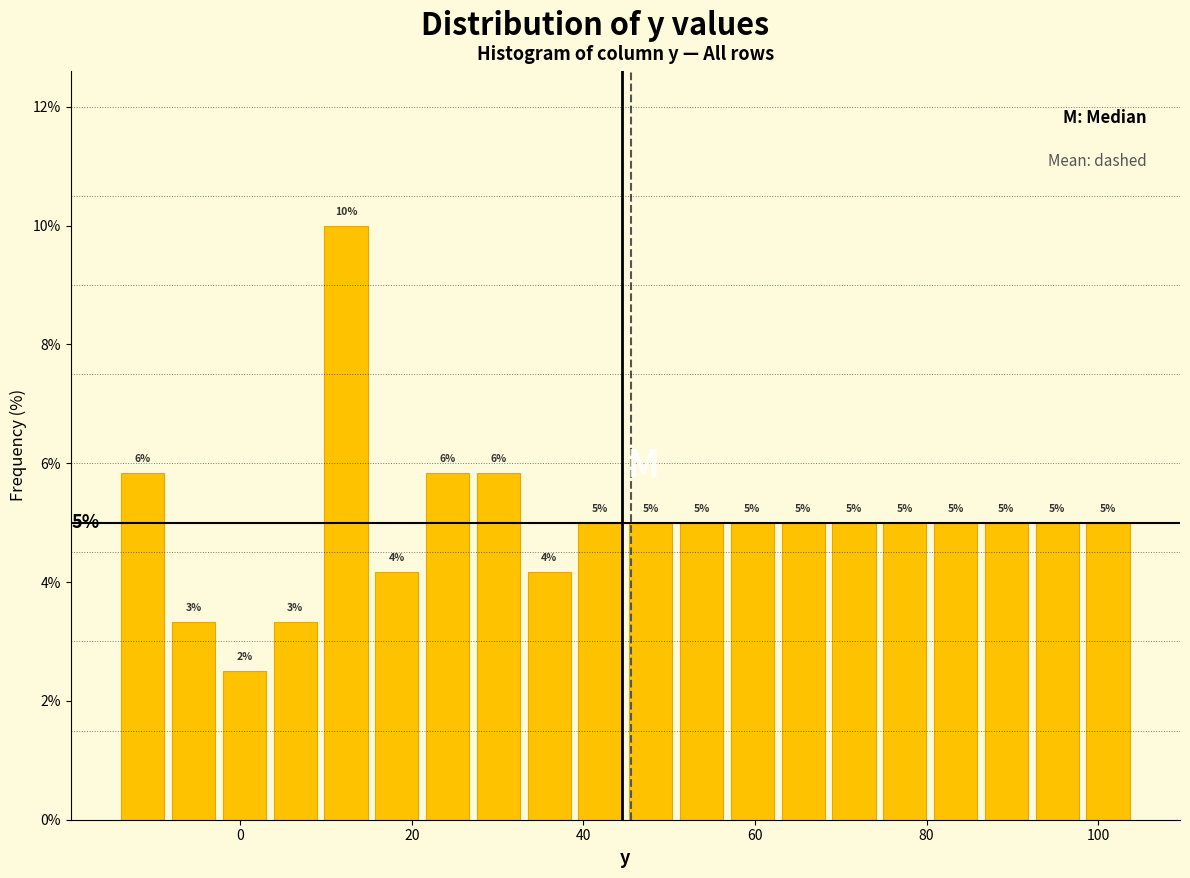

Read against the x-axis, roughly where is the centre of the tallest bar?

12